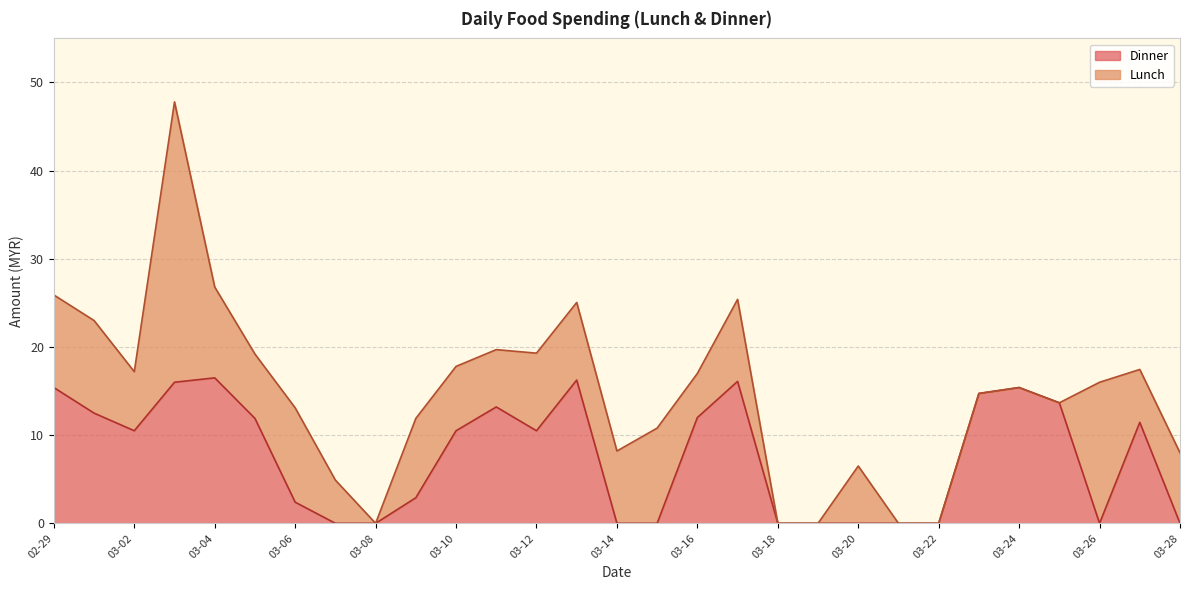

True or false: there are more than 0 points higher than both neighbors.

True